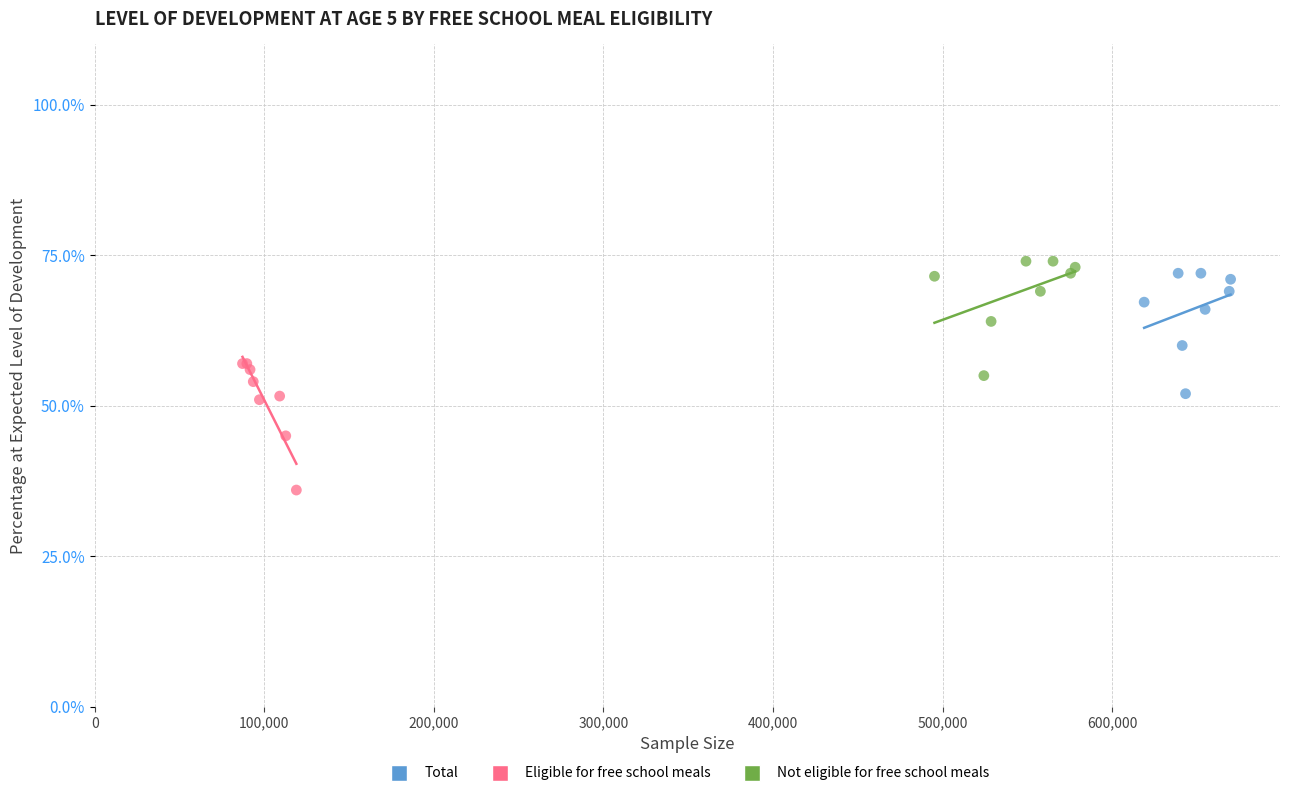

What are all the series names shown in the legend?

Total, Eligible for free school meals, Not eligible for free school meals